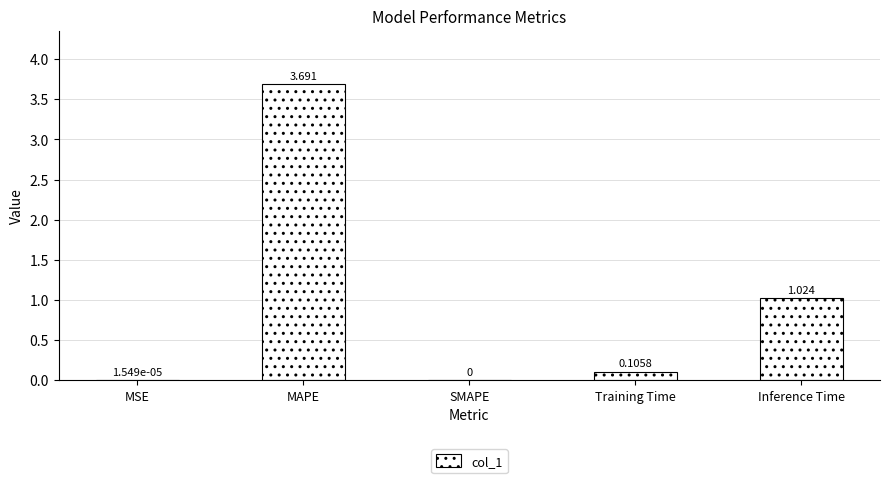

What is the change in value from MSE to Training Time?

+0.1